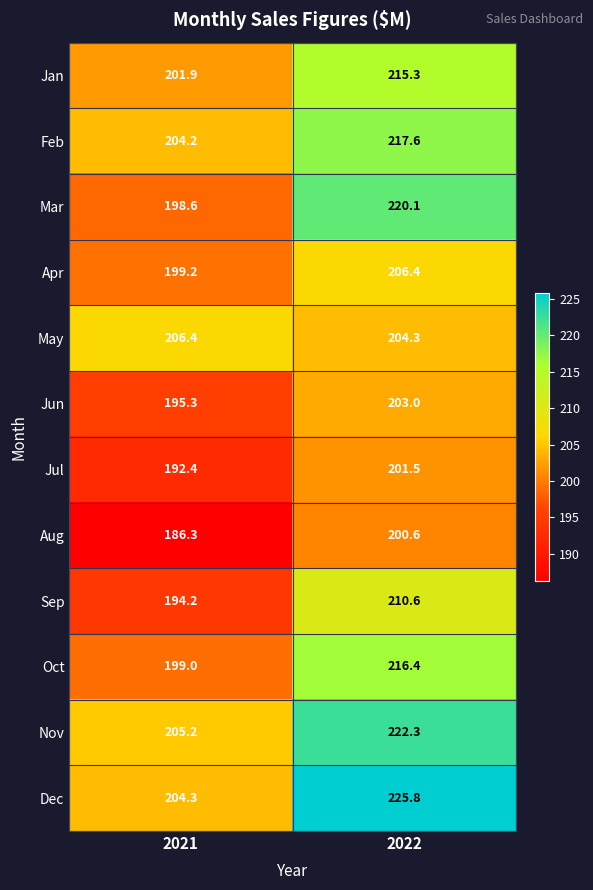

Where is Dec nearest to the value 215?

2021